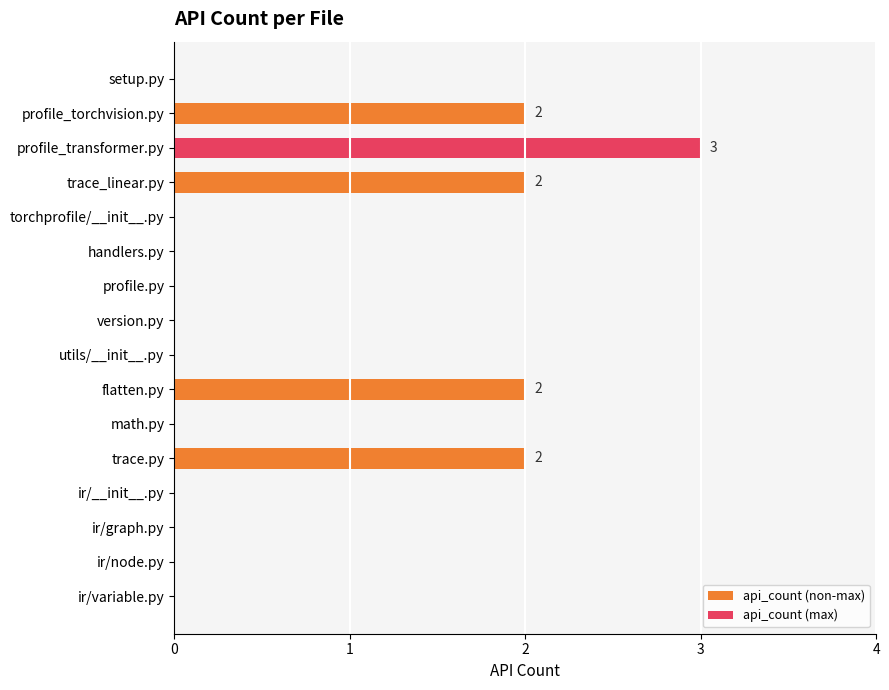

What is the greatest value displayed?

3